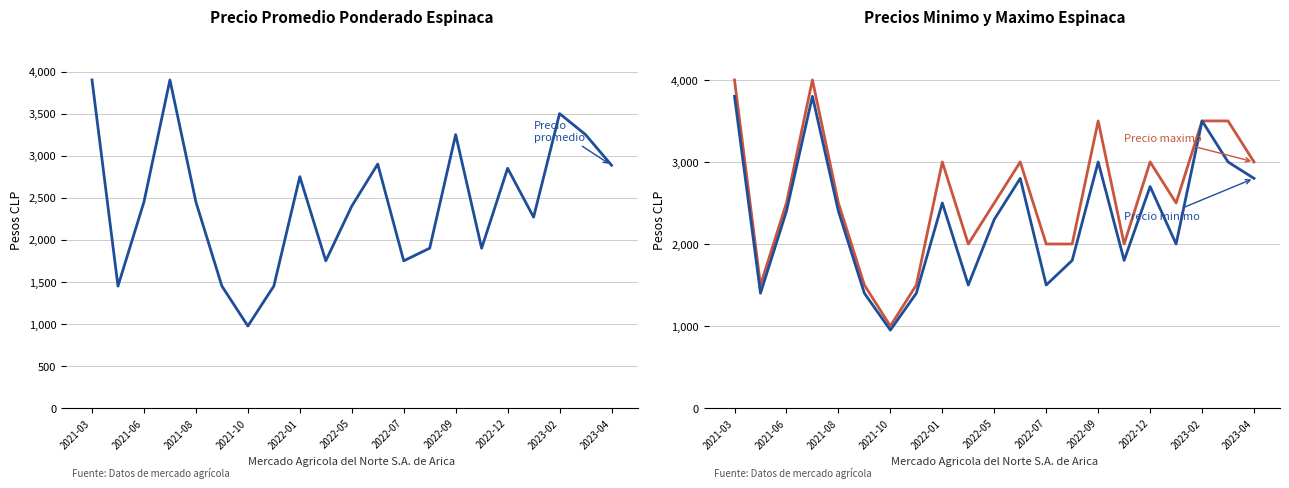

The value of Precio promedio ponderado at 2022-12 is 2850. True or false?

True